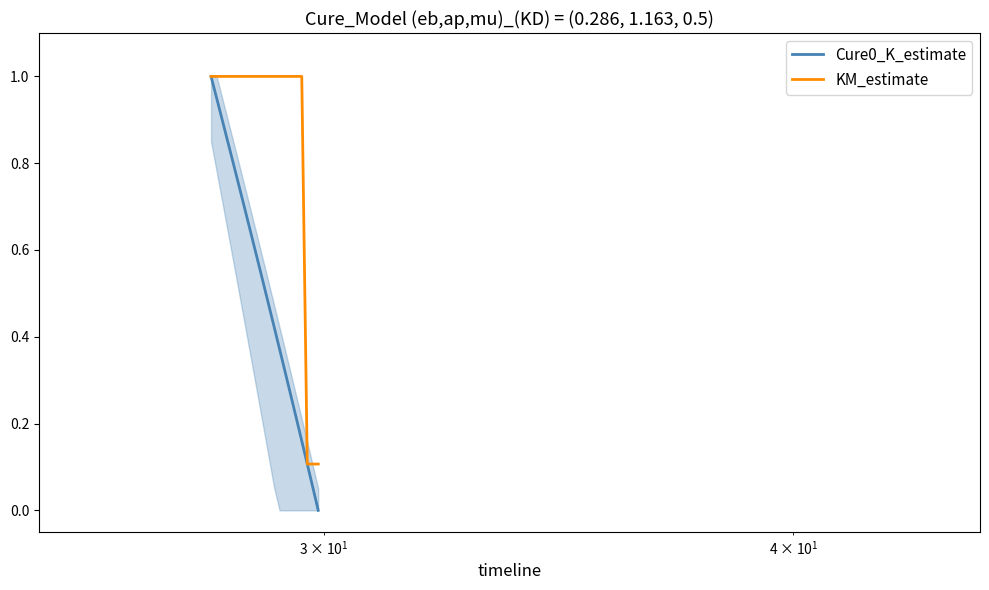

What is the greatest value displayed?

1.0